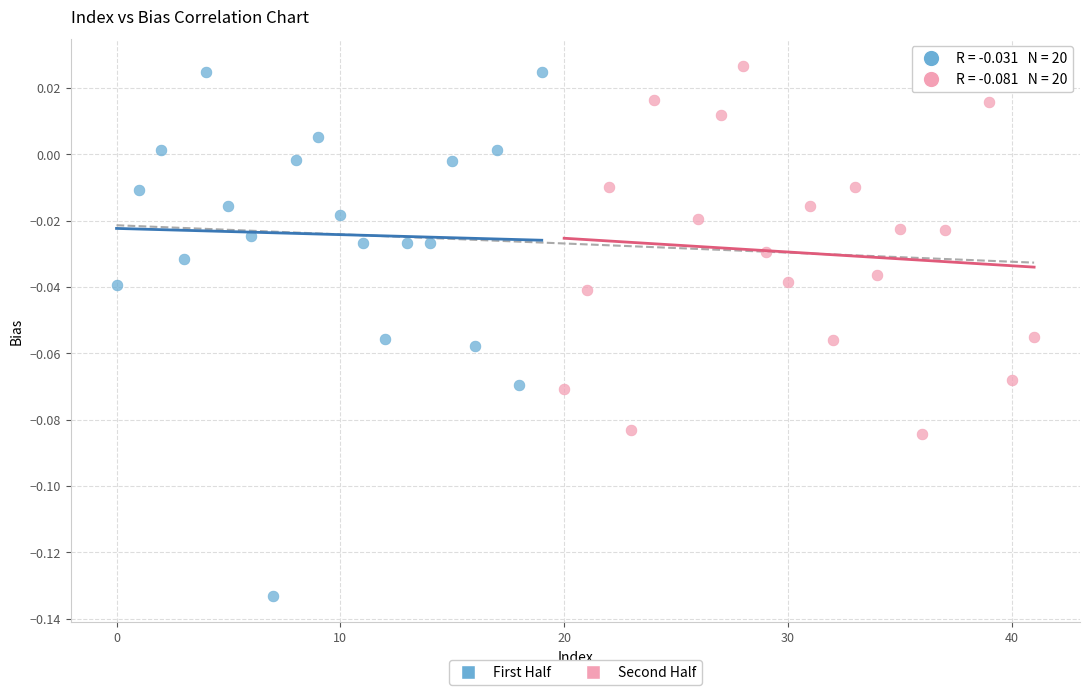

Which series reaches the minimum Y coordinate?

First Half